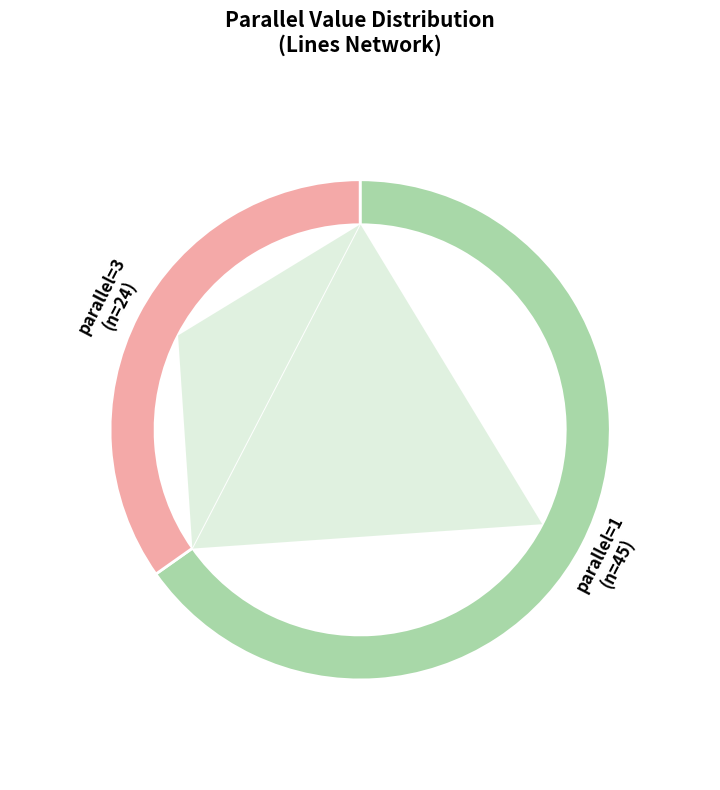

Combined, do 3 and 1 account for over 50%?

Yes